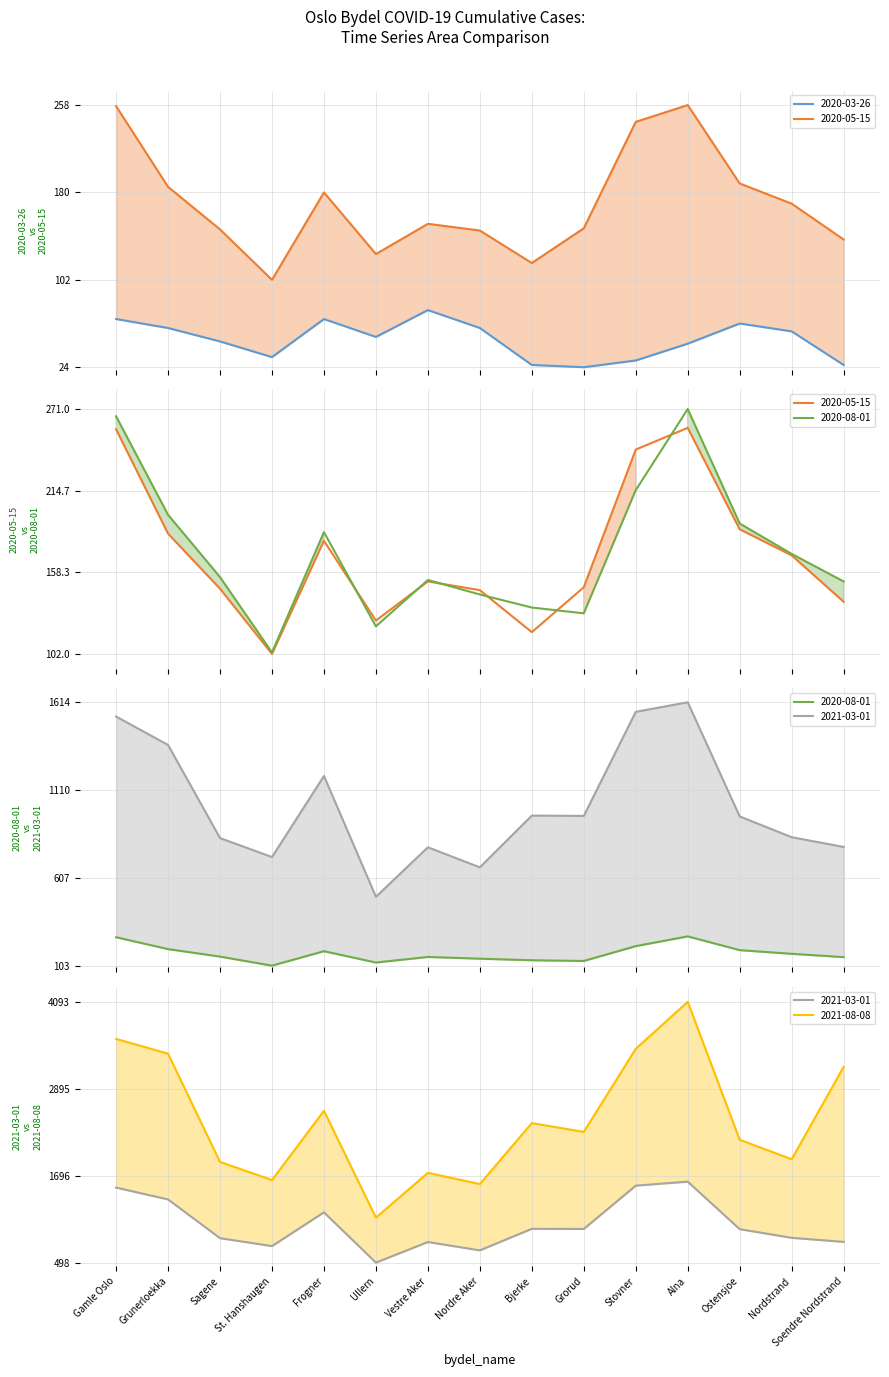

True or false: 2020-03-26 and 2020-05-15 intersect in this chart.

False